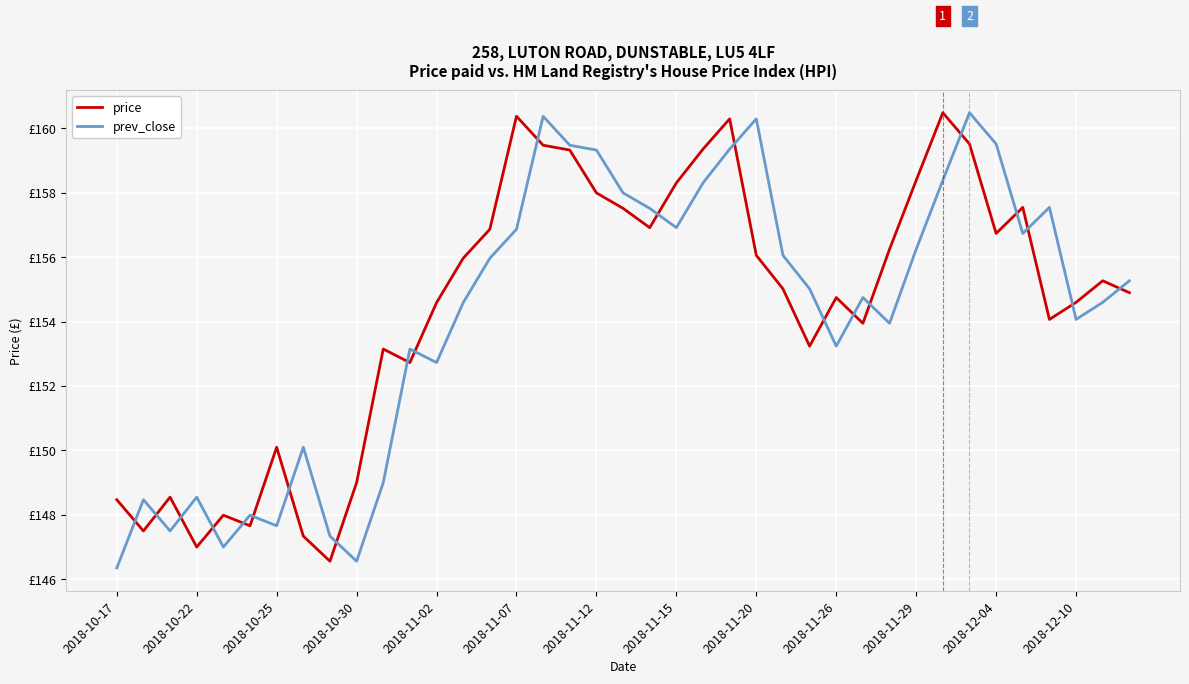

How many interior local peaks does the prev_close series have?

10